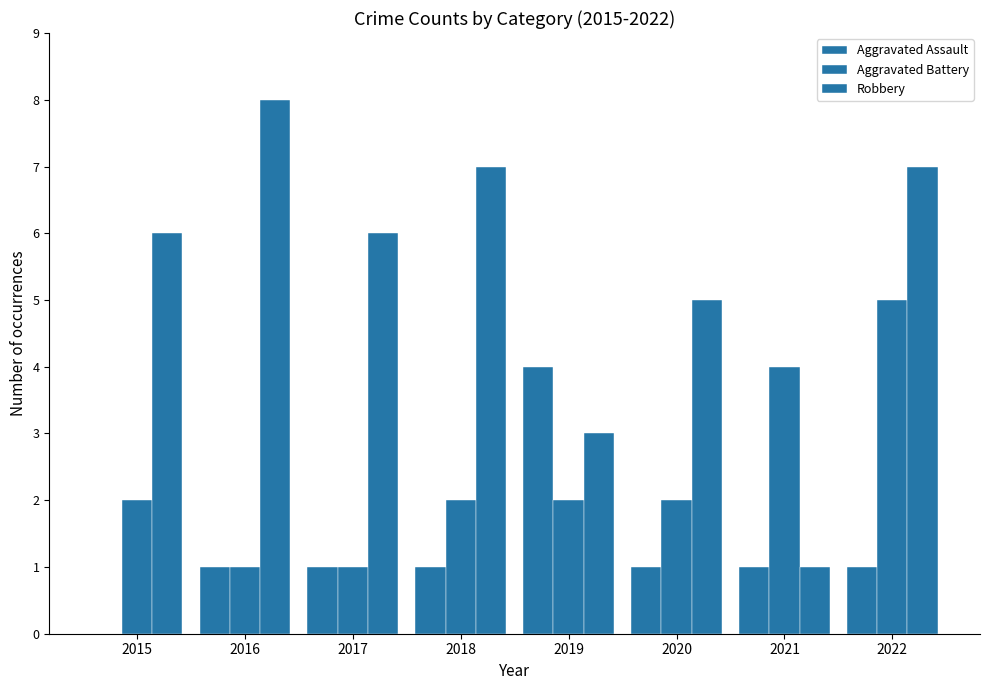

Are the bars grouped side by side (vs. stacked)?

Yes